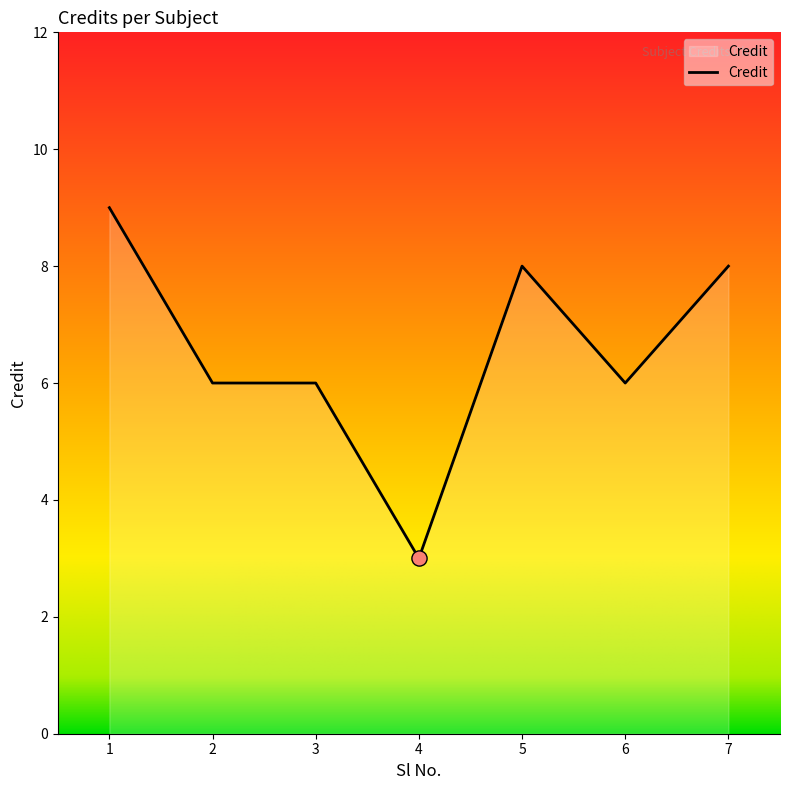

What is the ratio of the value at 1 to the value at 4?

3.0